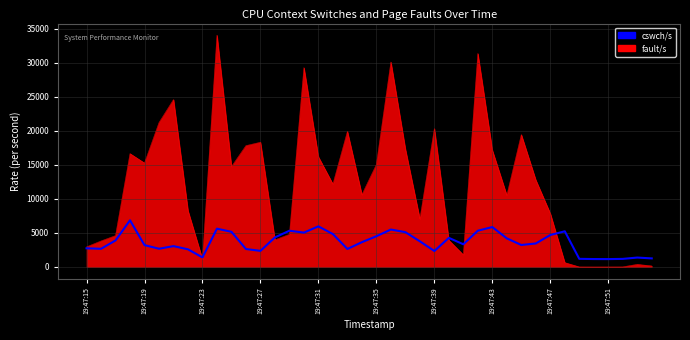

What is the maximum value for fault/s?

34034